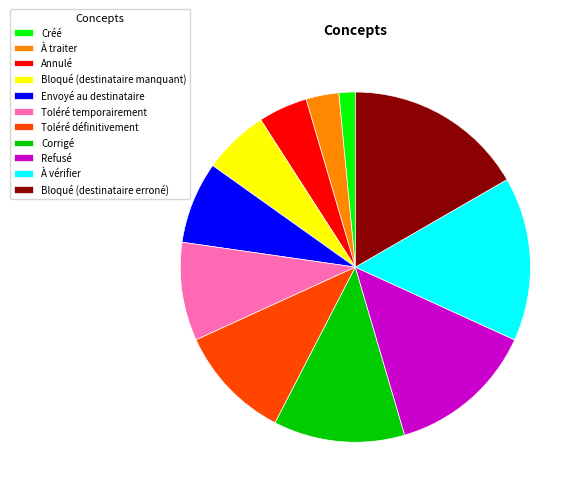

Combined, do Toléré temporairement and Bloqué (destinataire manquant) account for over 50%?

No